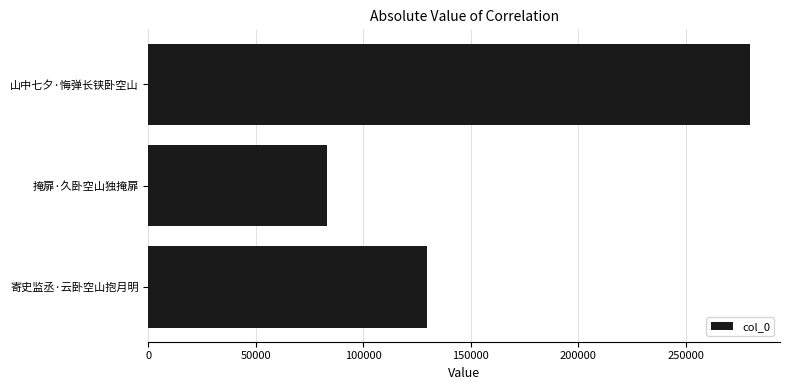

What is the sum of the values at 山中七夕·悔弹长铗卧空山 and 掩扉·久卧空山独掩扉?

362760